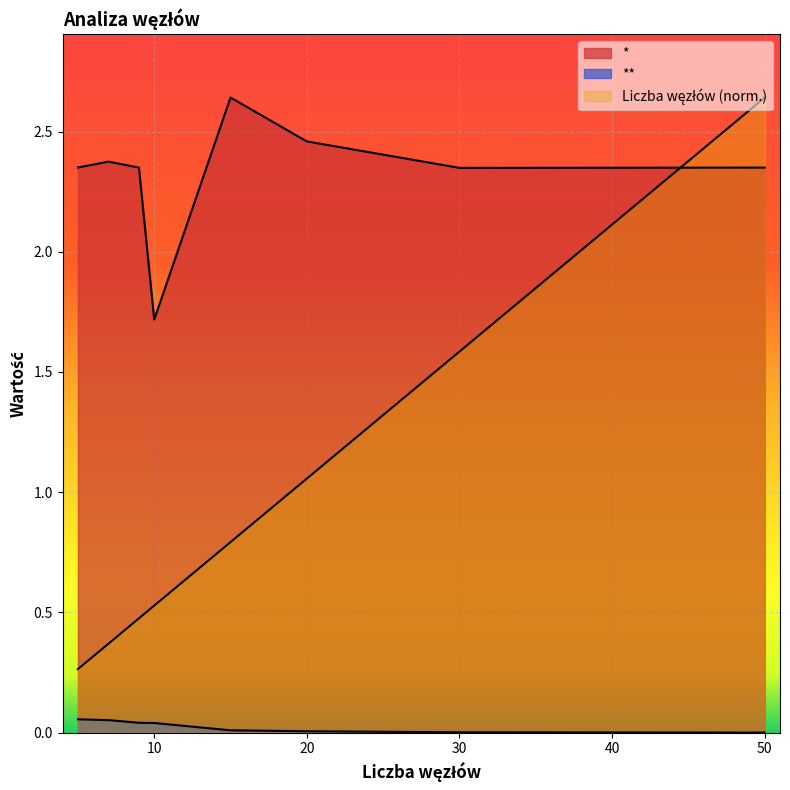

What is the spread (max minus min) of values at 10?

1.7